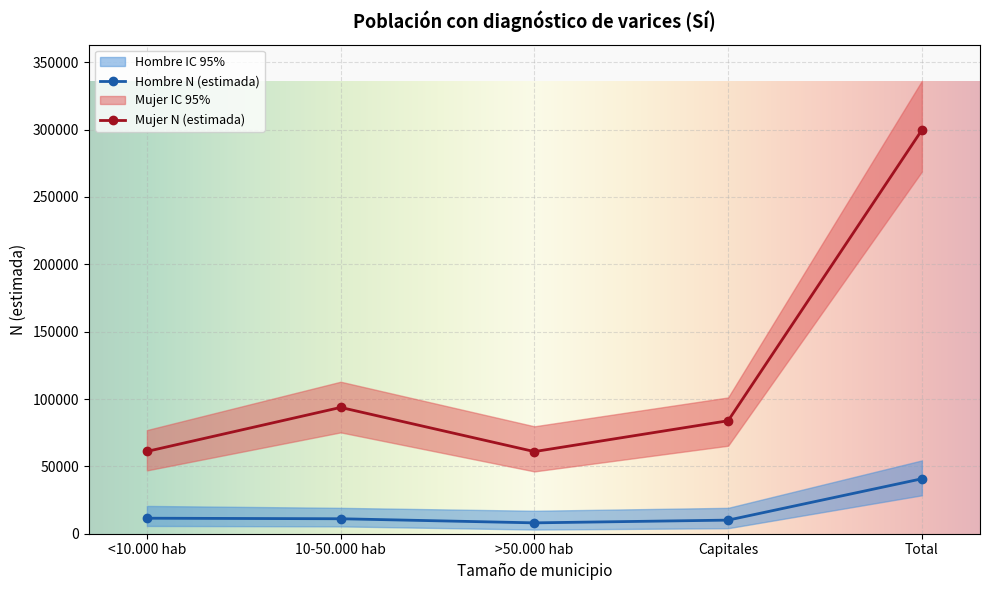

True or false: Mujer N (estimada) and Hombre N (lím sup IC) intersect in this chart.

False